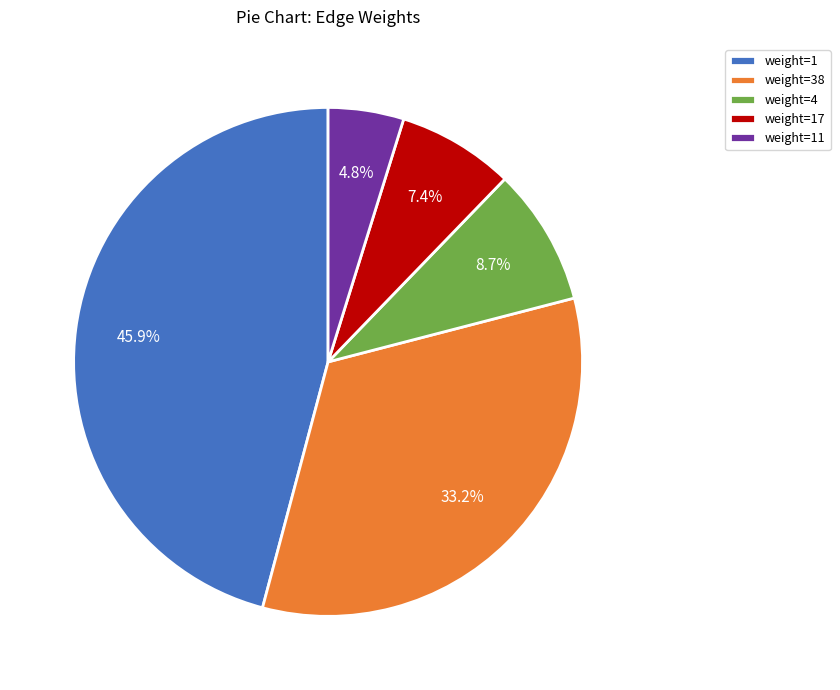

Between weight=17 and weight=4, which is larger?

weight=4